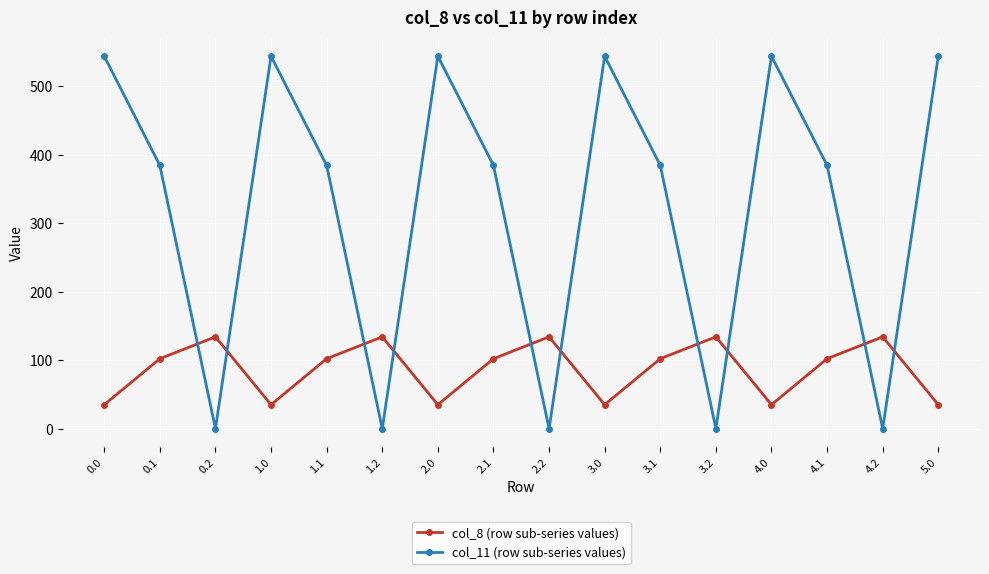

True or false: col_8 (row sub-series values) and col_11 (row sub-series values) intersect in this chart.

True